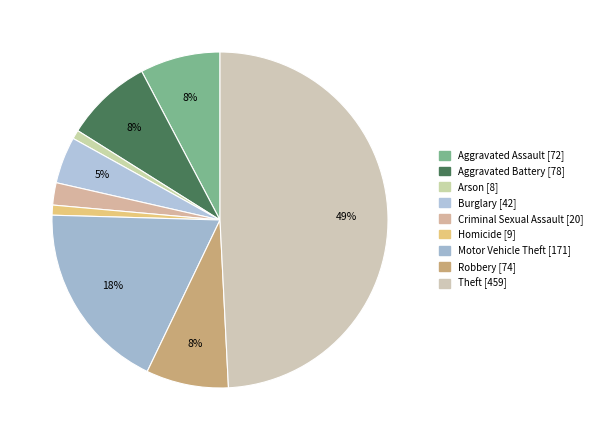

How much of the chart is everything except Homicide?

99.0%